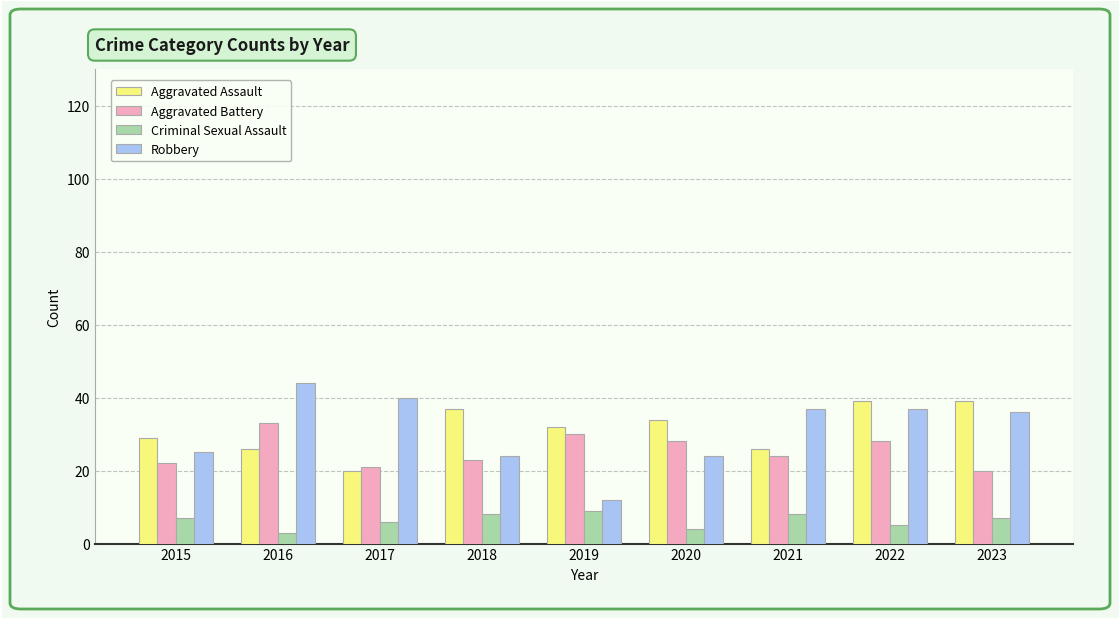

Which category has the highest value in the Aggravated Battery series?

2016